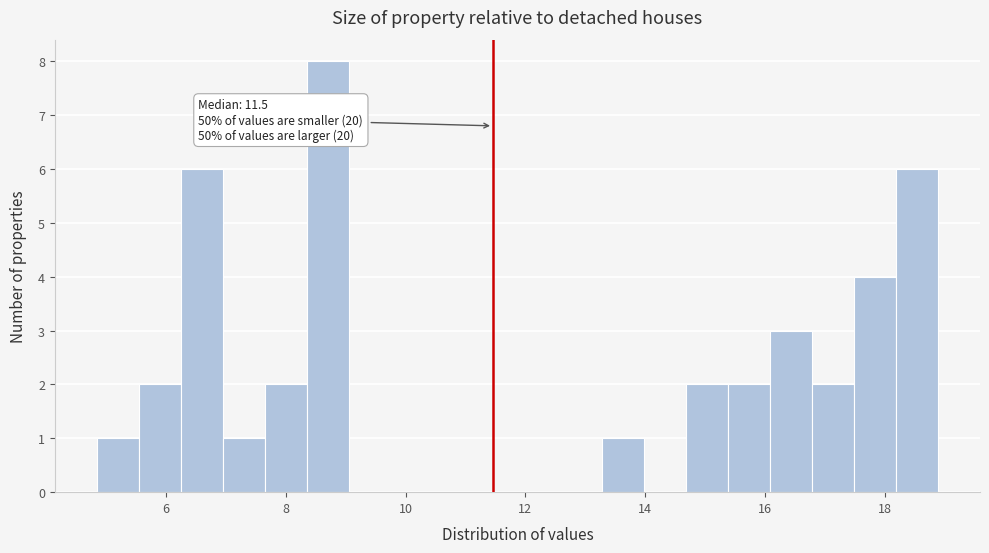

Around what value on the x-axis is the tallest bar? Give the approximate position of its centre, as read against the axis.

8.8